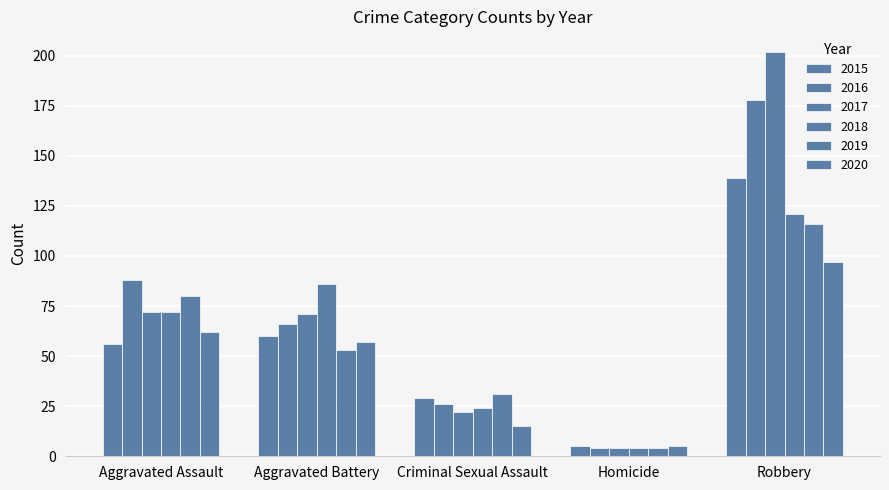

How many groups of bars are there?

5